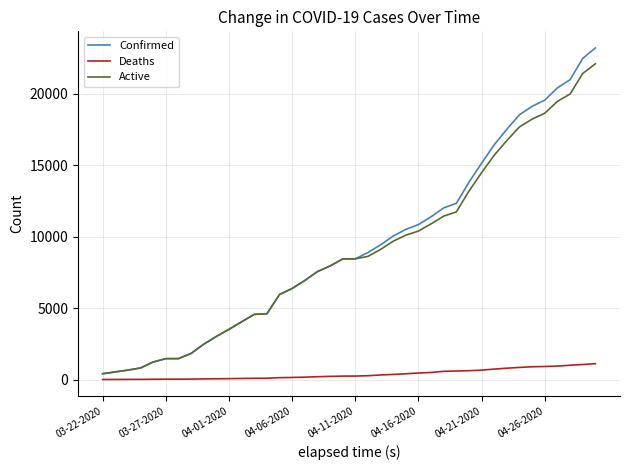

Which series has the widest spread of values?

Confirmed